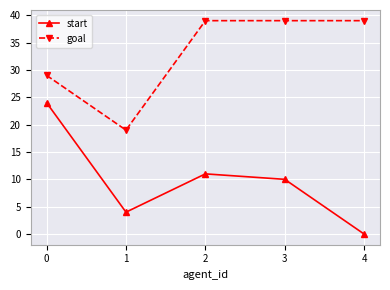

List the series in order of their peak value, highest first.

goal, start